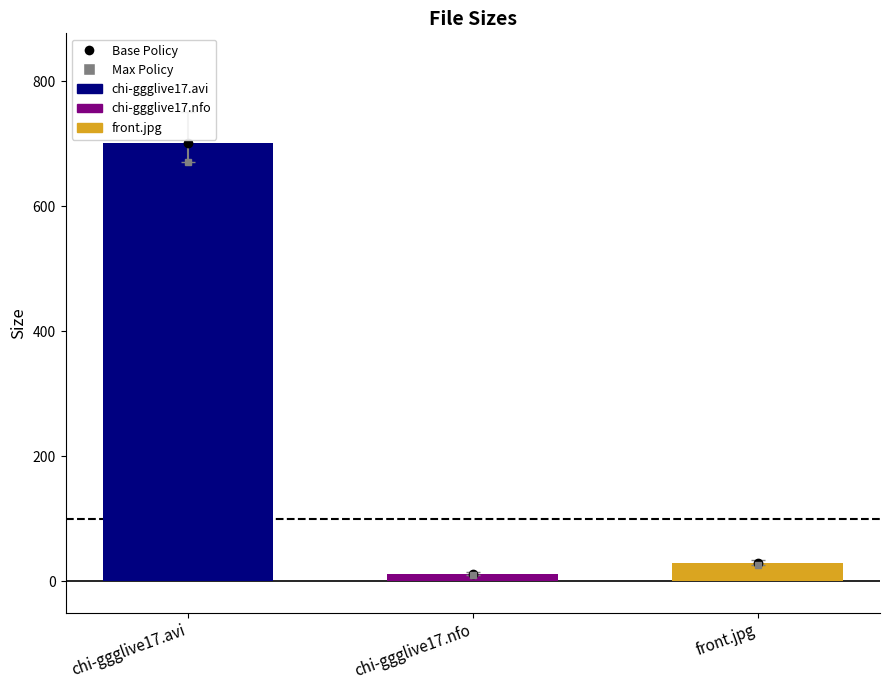

How many bars are there in total?

3